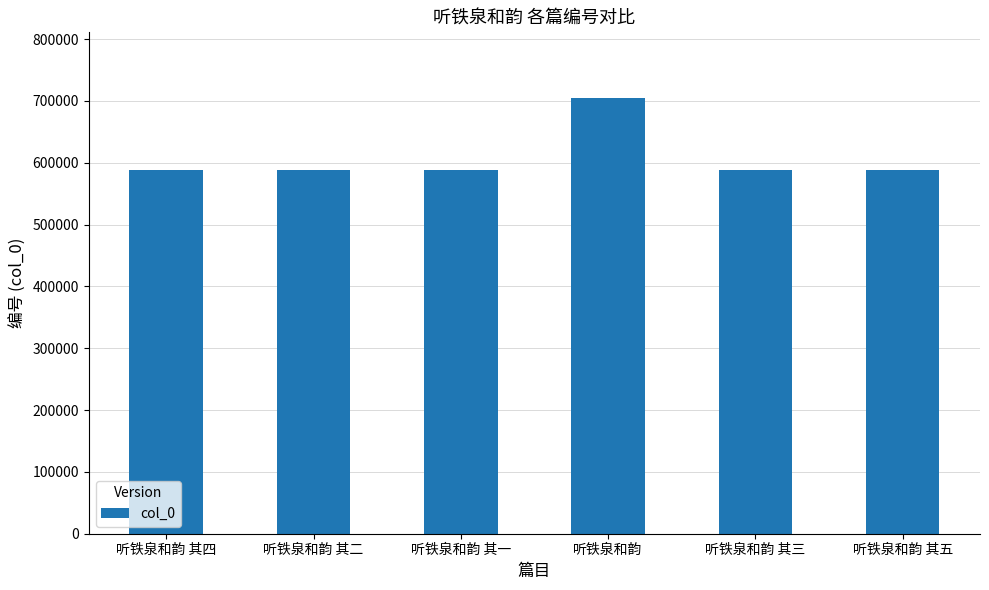

How many bars are there in total?

6